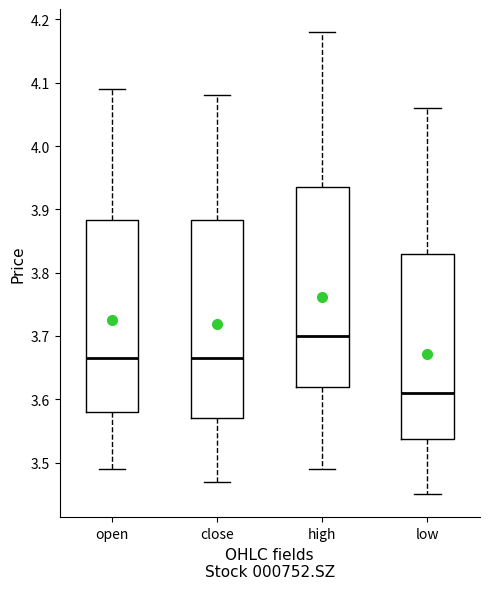

Where is the upper edge of the box for open on the y-axis? The values are not printed on the chart, so give them approximately, as read against the axis.

3.88